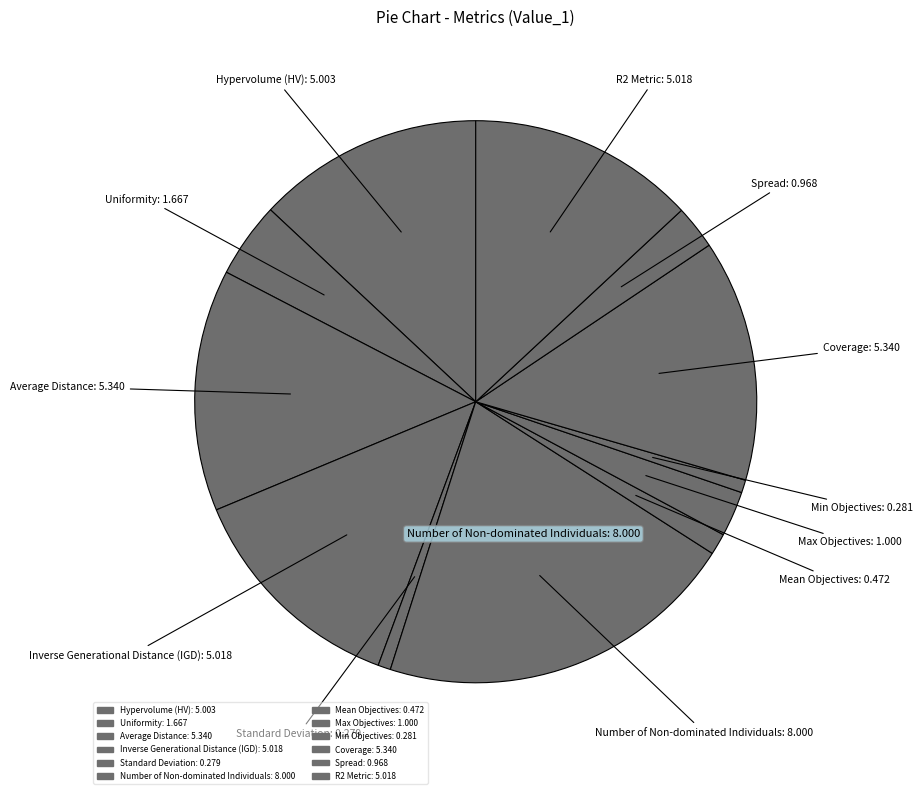

Does any single category account for the majority?

No